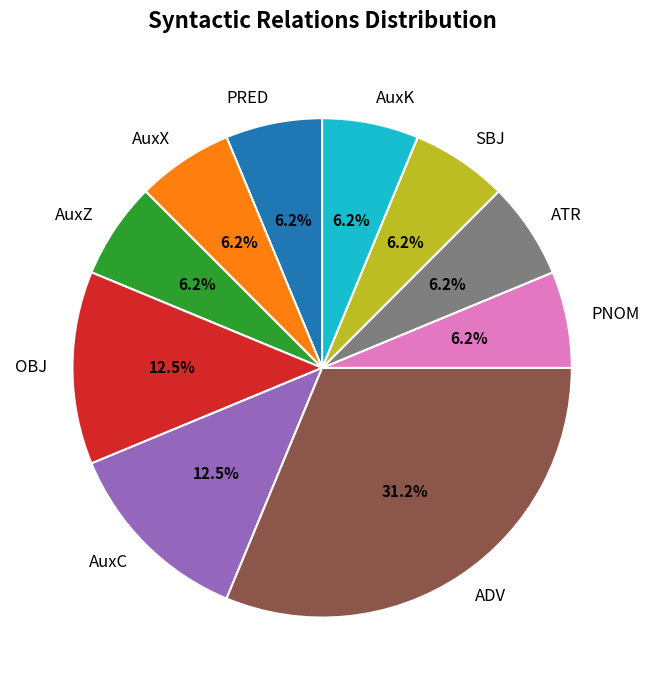

Does PRED account for over 50% of the chart?

No